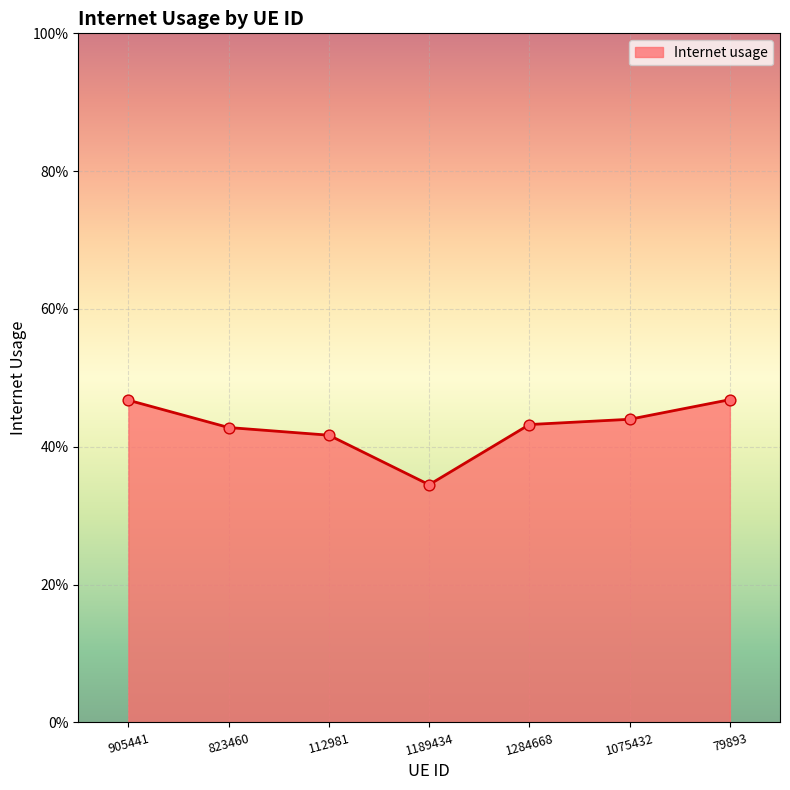

Is this an area chart (filled region under the line)?

Yes